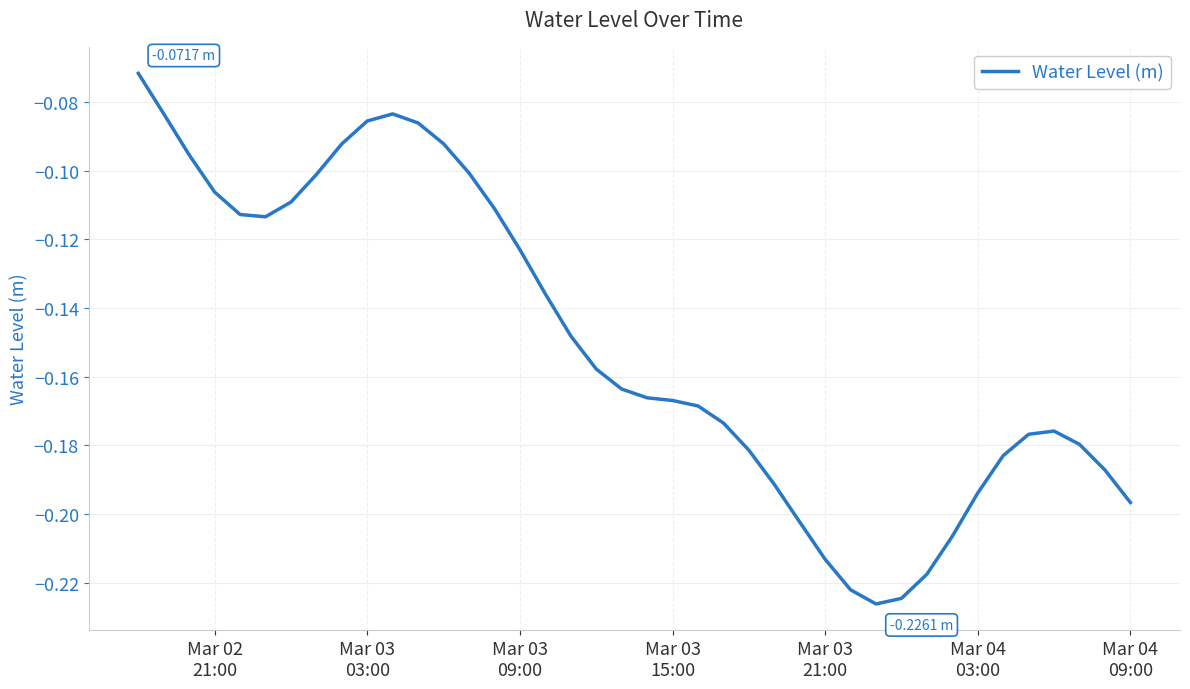

Is this an area chart (filled region under the line)?

No